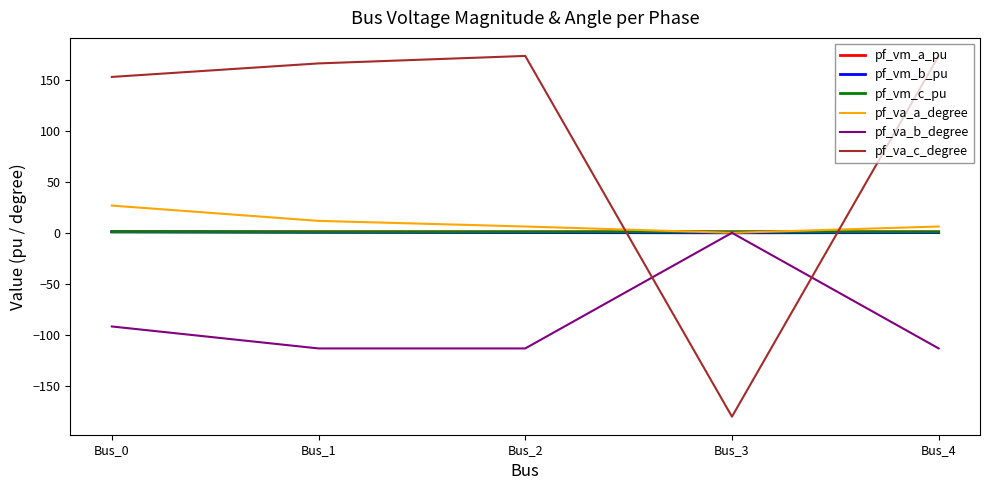

Where do pf_va_a_degree and pf_vm_a_pu first cross each other?

Bus_2 and Bus_3